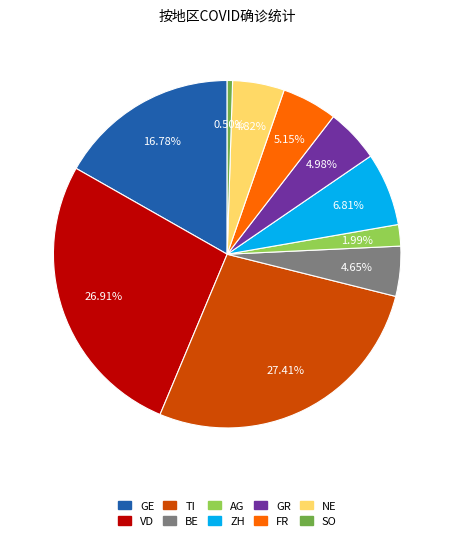

How many slices are in this pie chart?

10